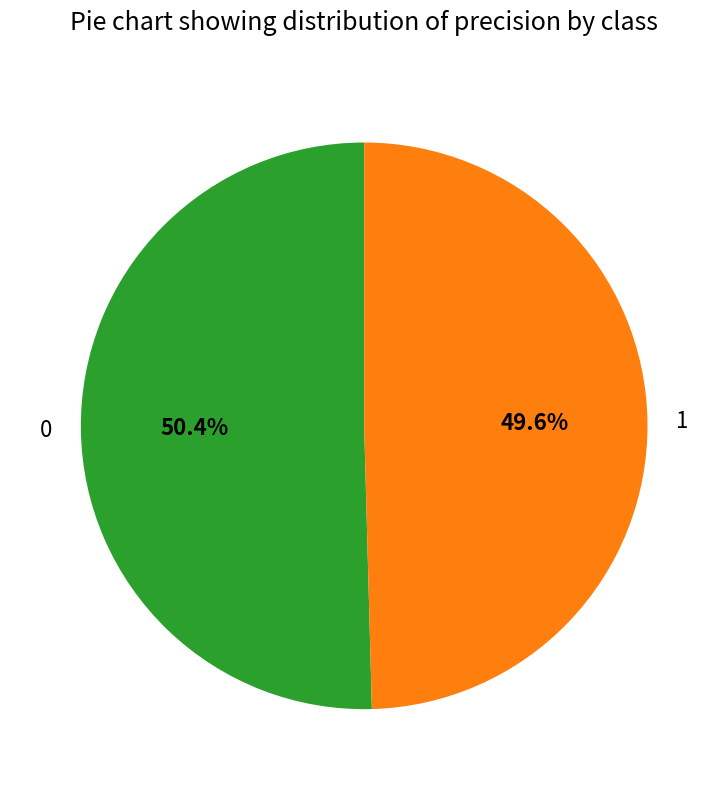

How many slices are in this pie chart?

2